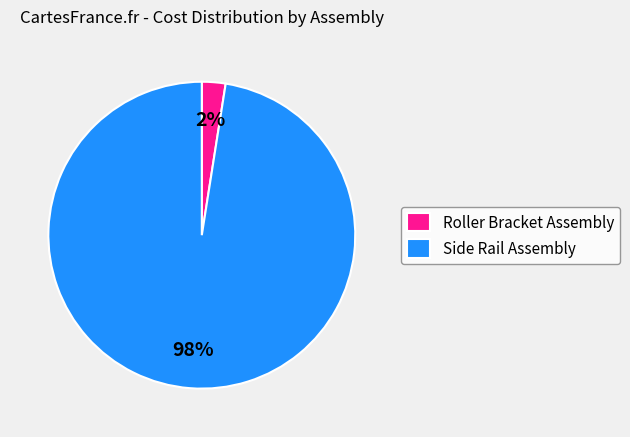

Combined, do Side Rail Assembly and Roller Bracket Assembly account for over 50%?

Yes